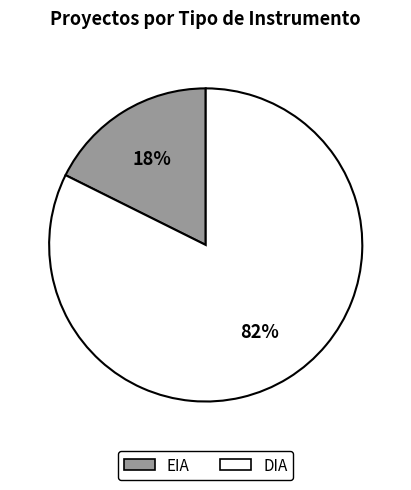

Is the sum of EIA and DIA greater than half?

Yes